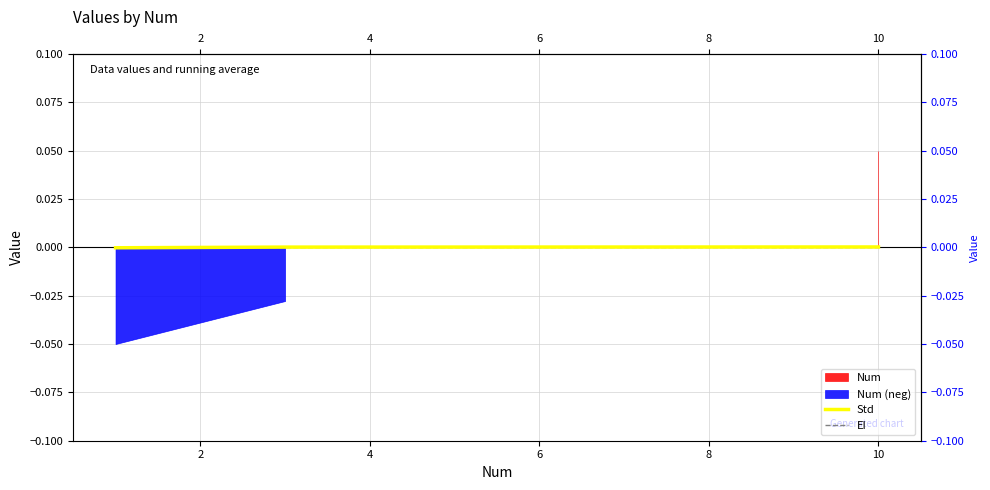

Does the chart display data point markers on the line(s)?

No